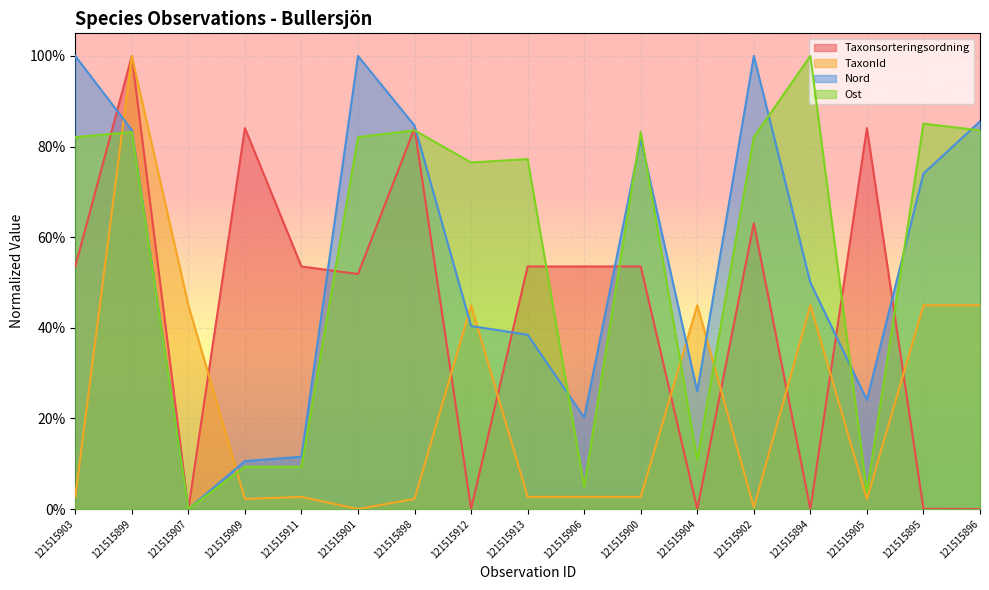

What is the label of the 12th point from the left?

121515904